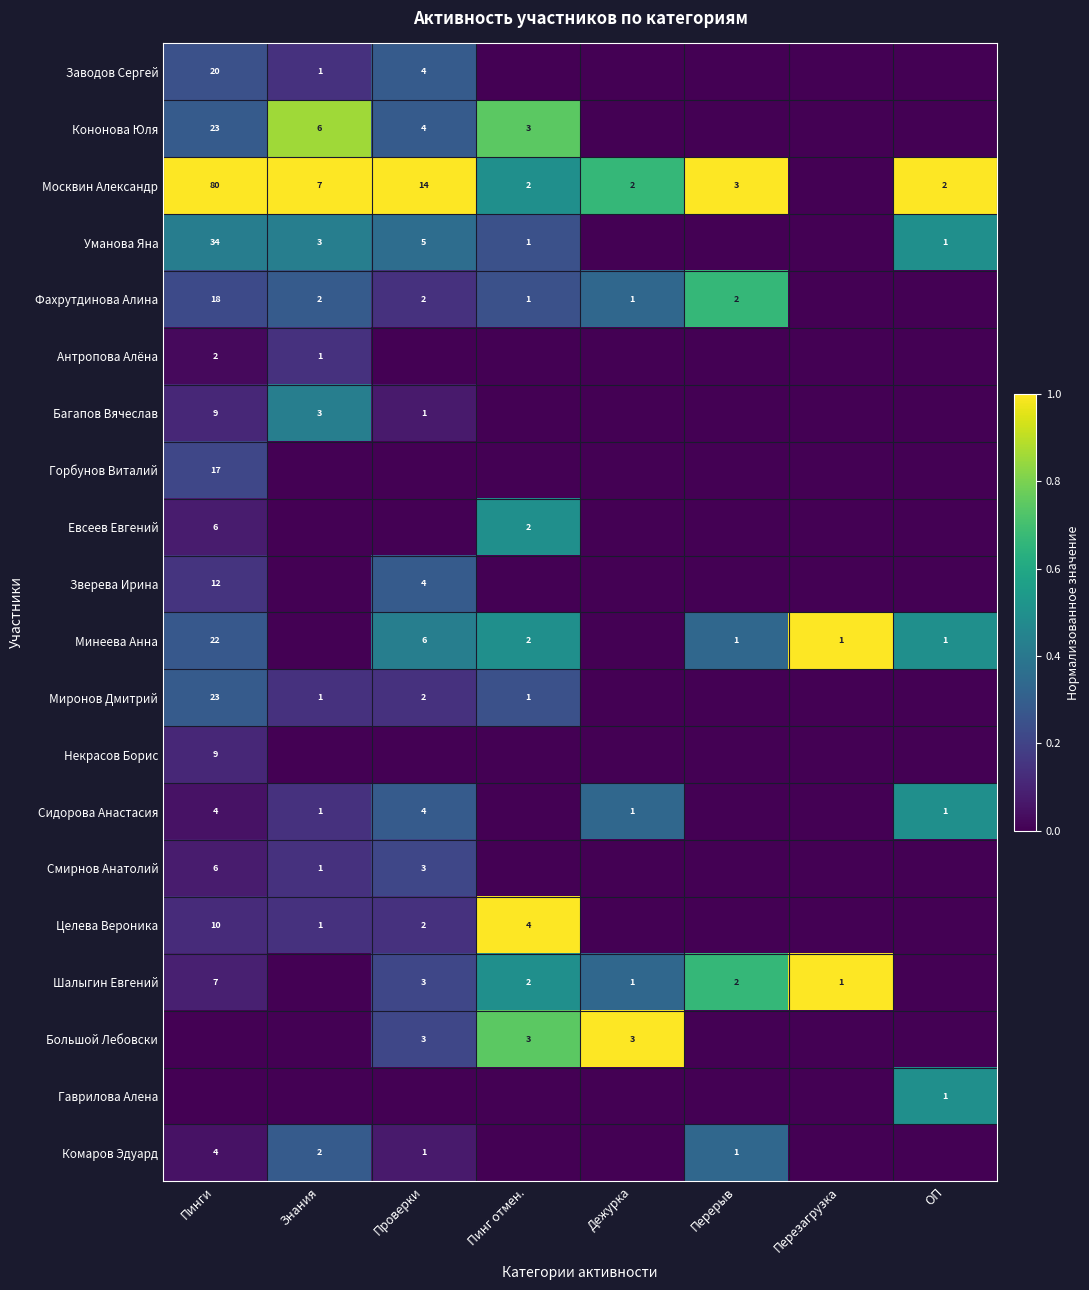

The value of Заводов Сергей at Знания is 0. True or false?

False